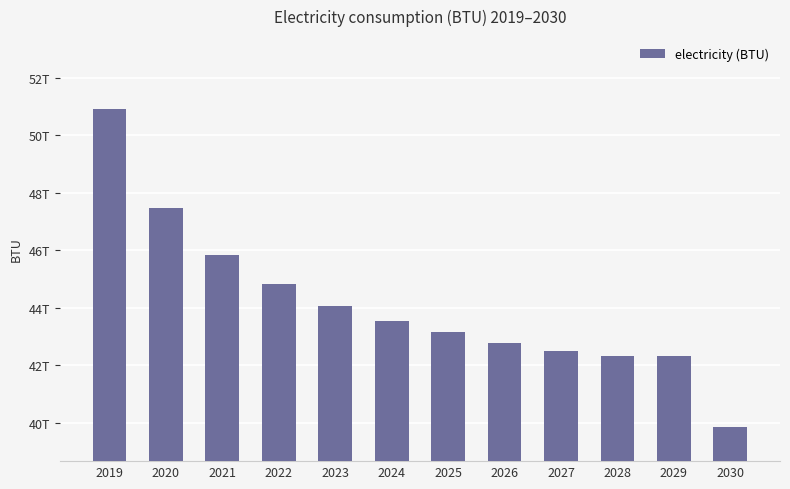

Where is the data nearest to the value 45387605752961?

2021